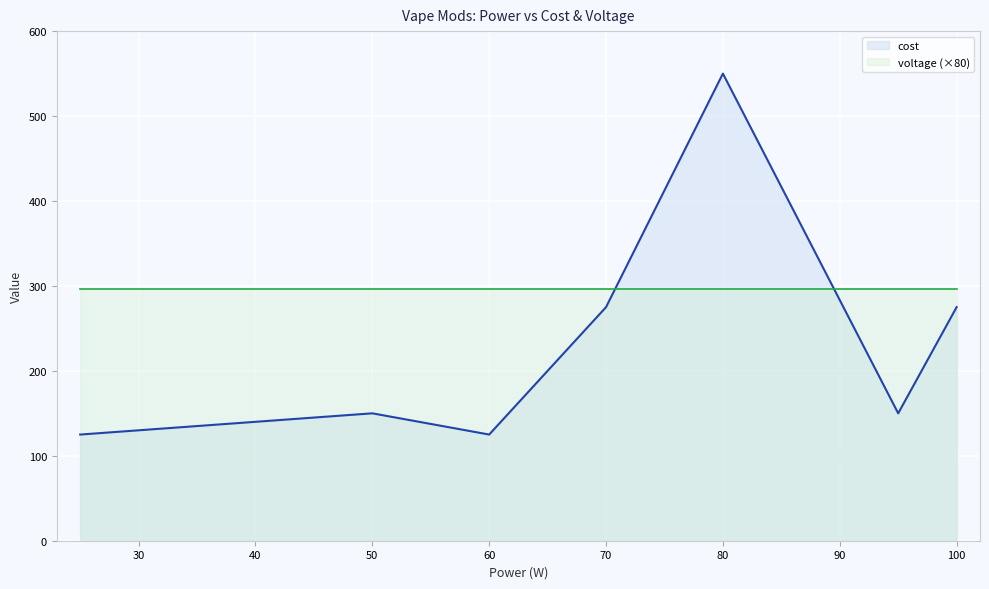

Between 25 and 95, which is larger?

95